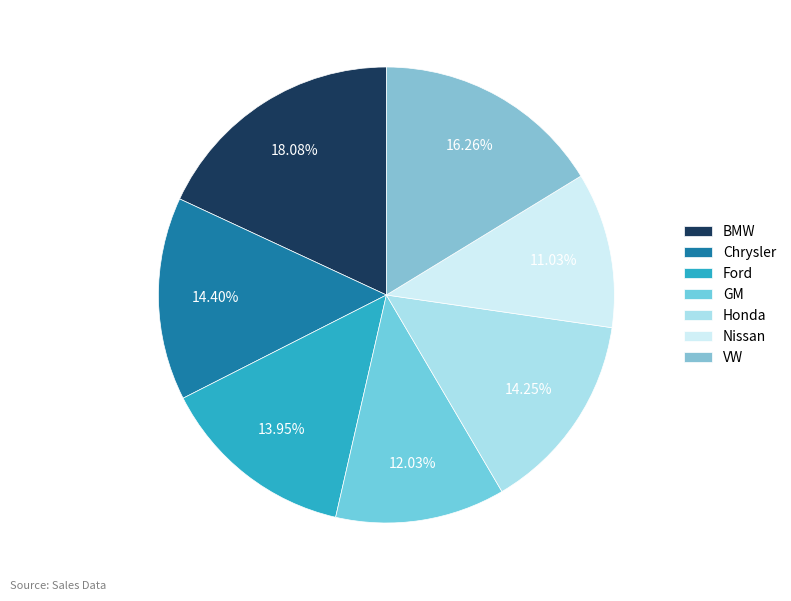

Count the number of slices in the pie.

7